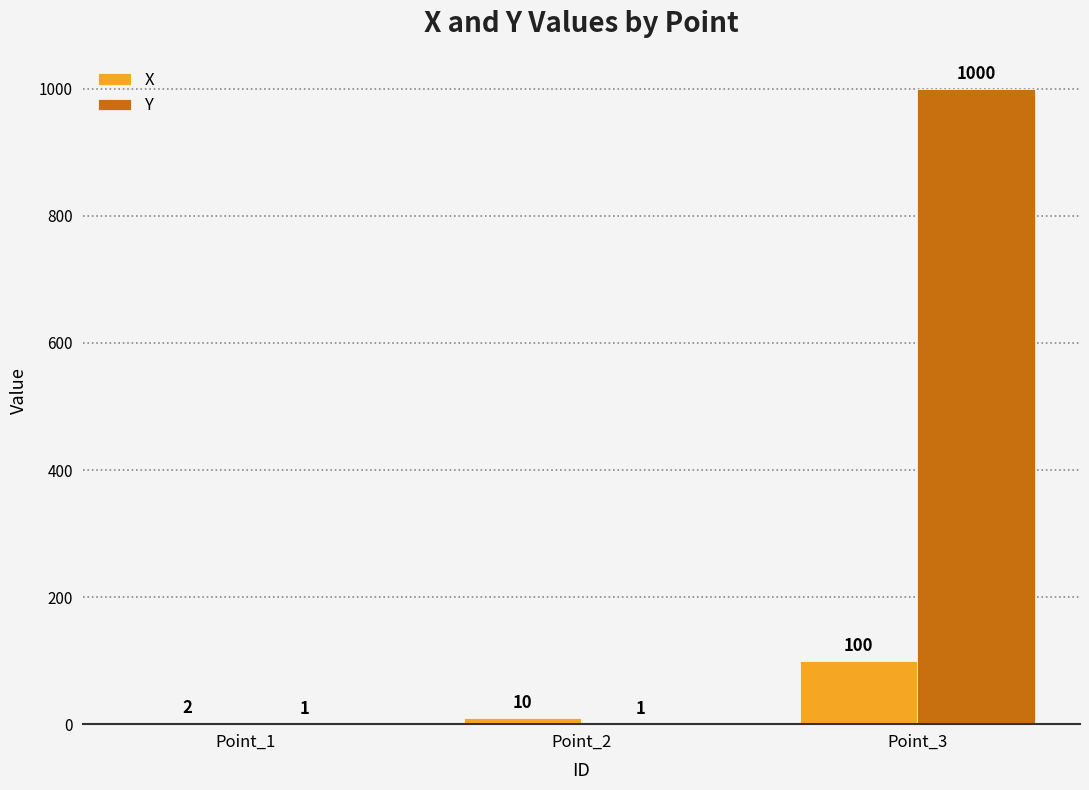

What is the greatest value displayed?

1000